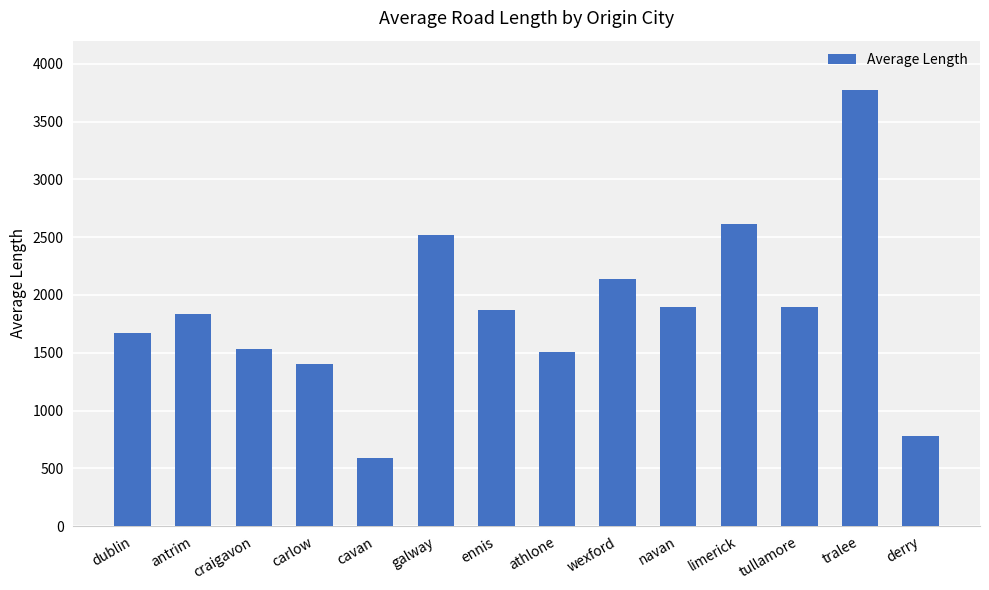

What position from the right is derry?

1